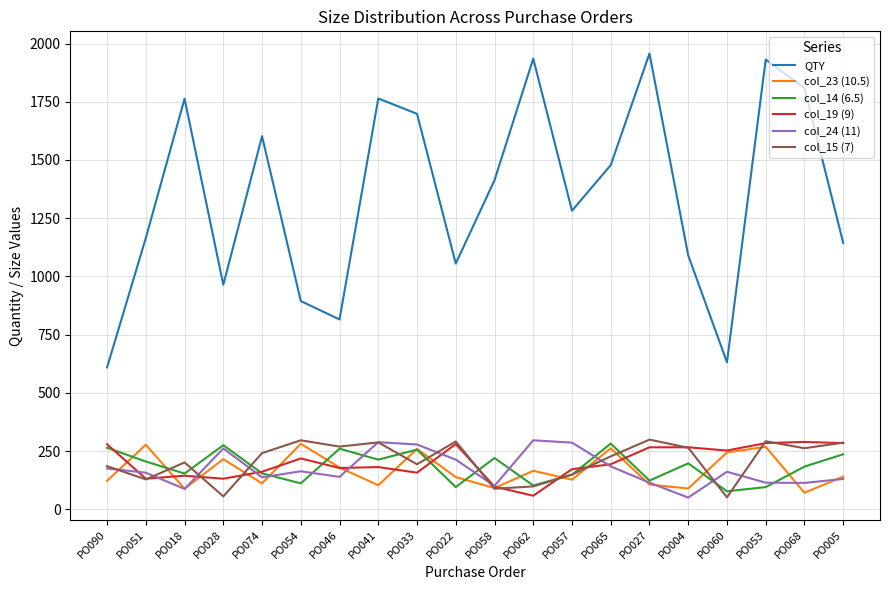

At which label does QTY first exceed 1413?

PO018